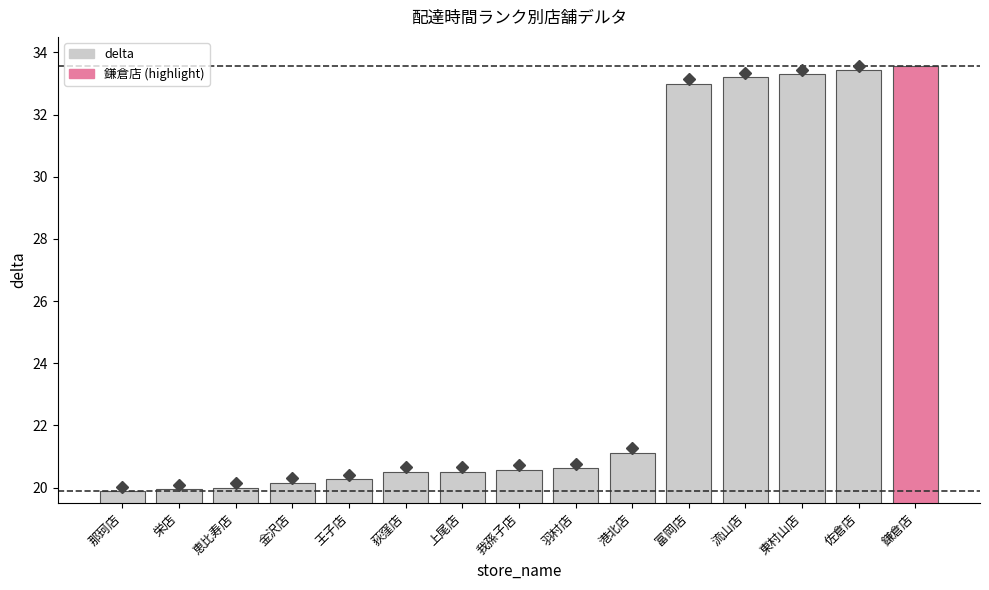

What is the ratio of the value at 栄店 to the value at 荻窪店?

1.0